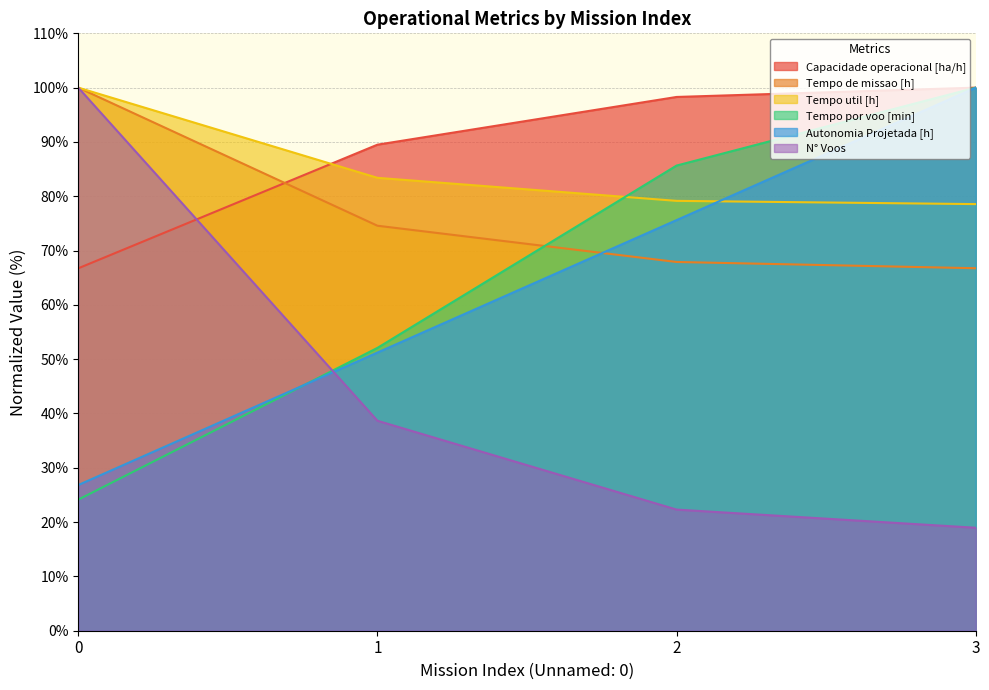

How many lines are shown in the chart?

6